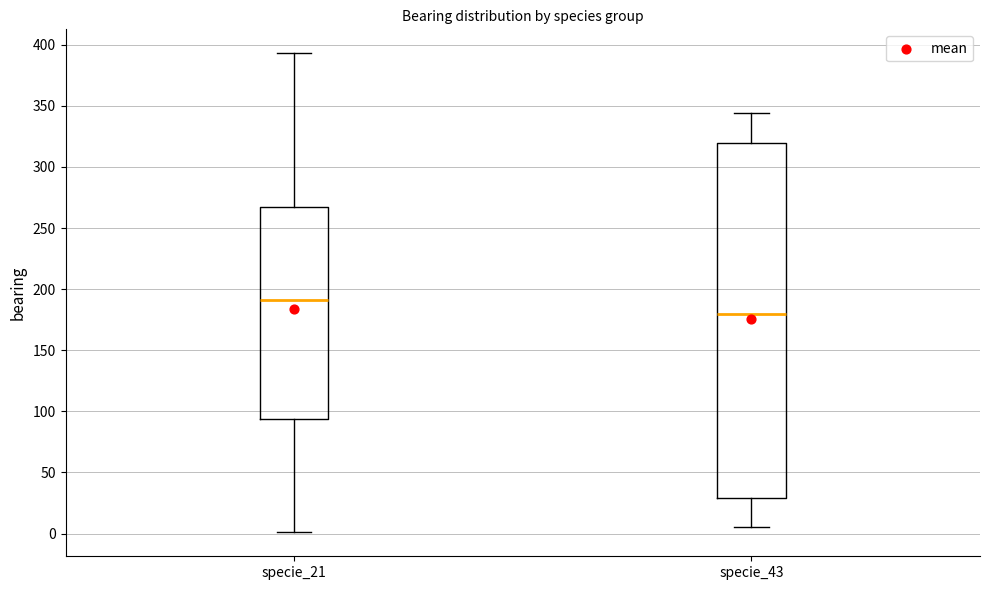

Reading left to right, transcribe this box plot: for each box, give where its median line is, the range the box spans, and where its two whiskers end, as read against the y-axis. The values are not printed on the chart, so give them approximately, as read against the axis.

specie_21: median 190, box 95 to 270, whiskers 0 to 395
specie_43: median 180, box 30 to 320, whiskers 5 to 345